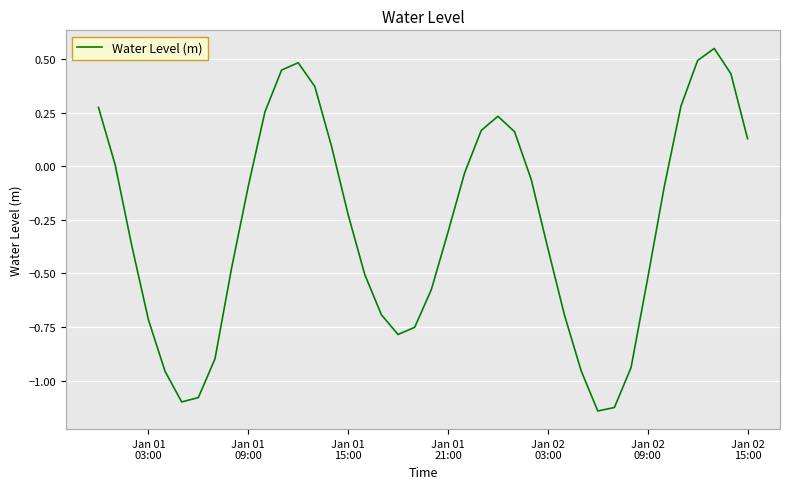

Does the chart display data point markers on the line(s)?

No